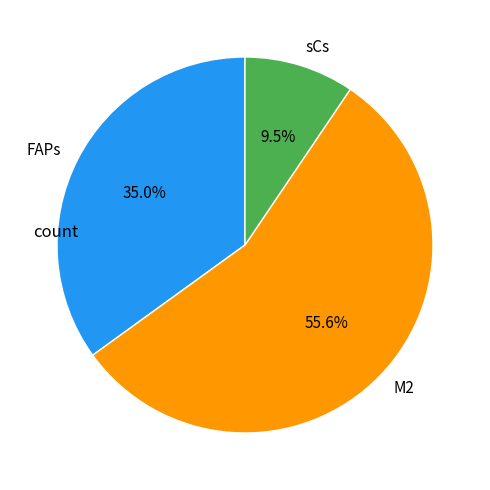

Rank the categories by value from highest to lowest.

M2, FAPs, sCs